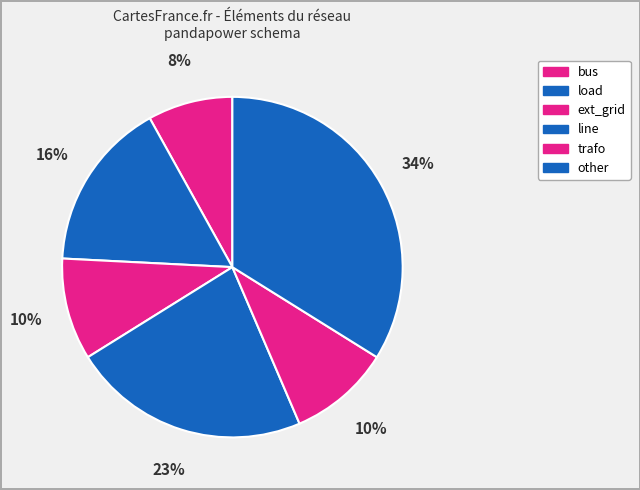

Is trafo the majority of the pie?

No